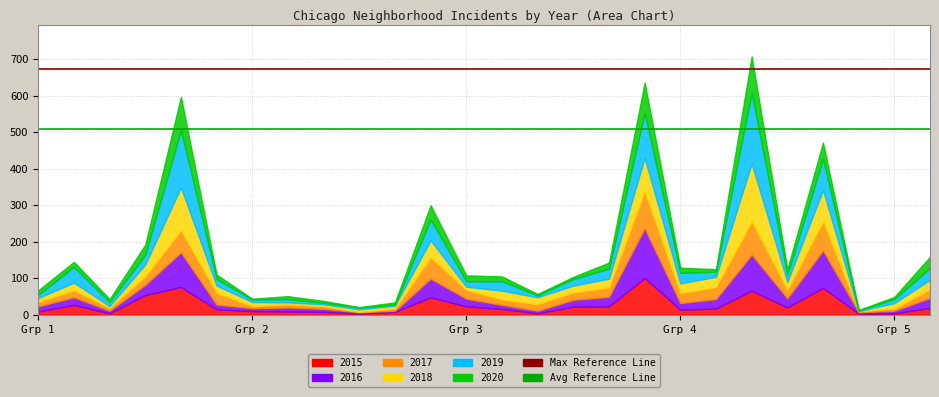

Which series has the widest spread of values?

2019